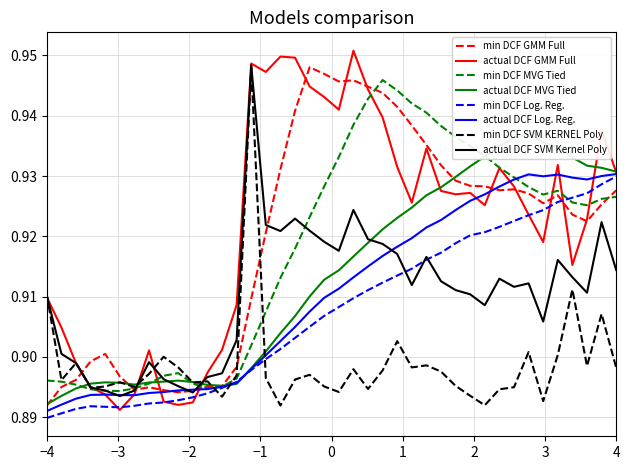

Which series ends up on top after the final intersection of min DCF Log. Reg. and min DCF SVM KERNEL Poly?

min DCF Log. Reg.